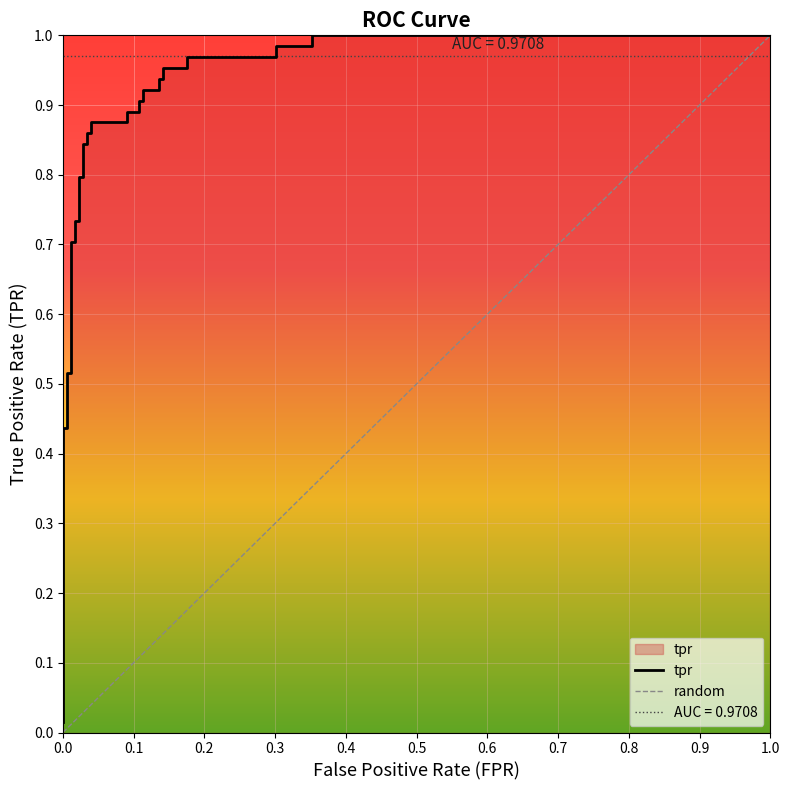

Does the chart display data point markers on the line(s)?

No